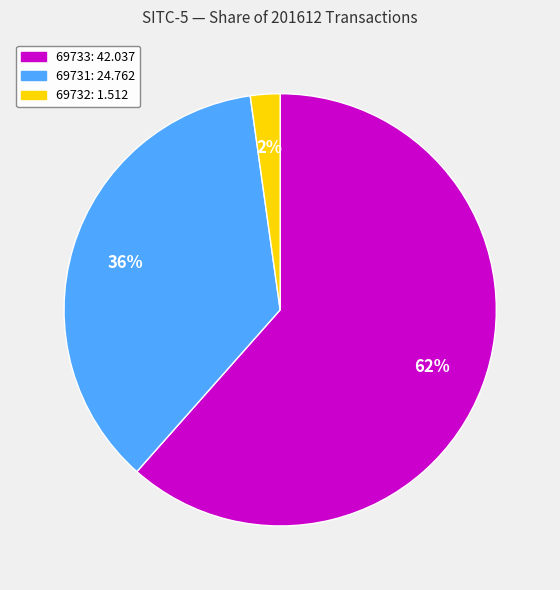

Between 69733 and 69732, which is larger?

69733